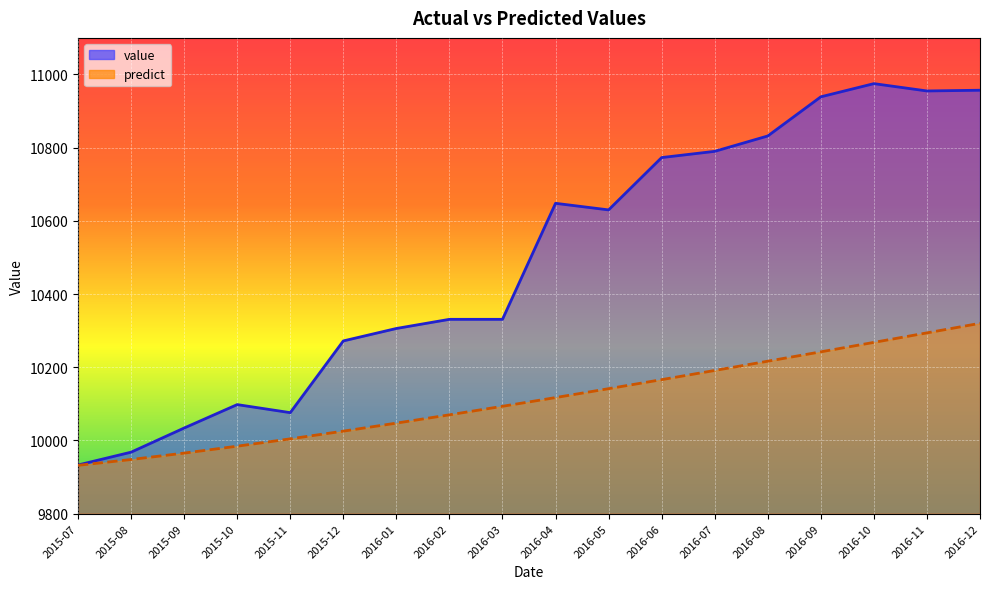

List the series in order of their peak value, lowest first.

predict, value